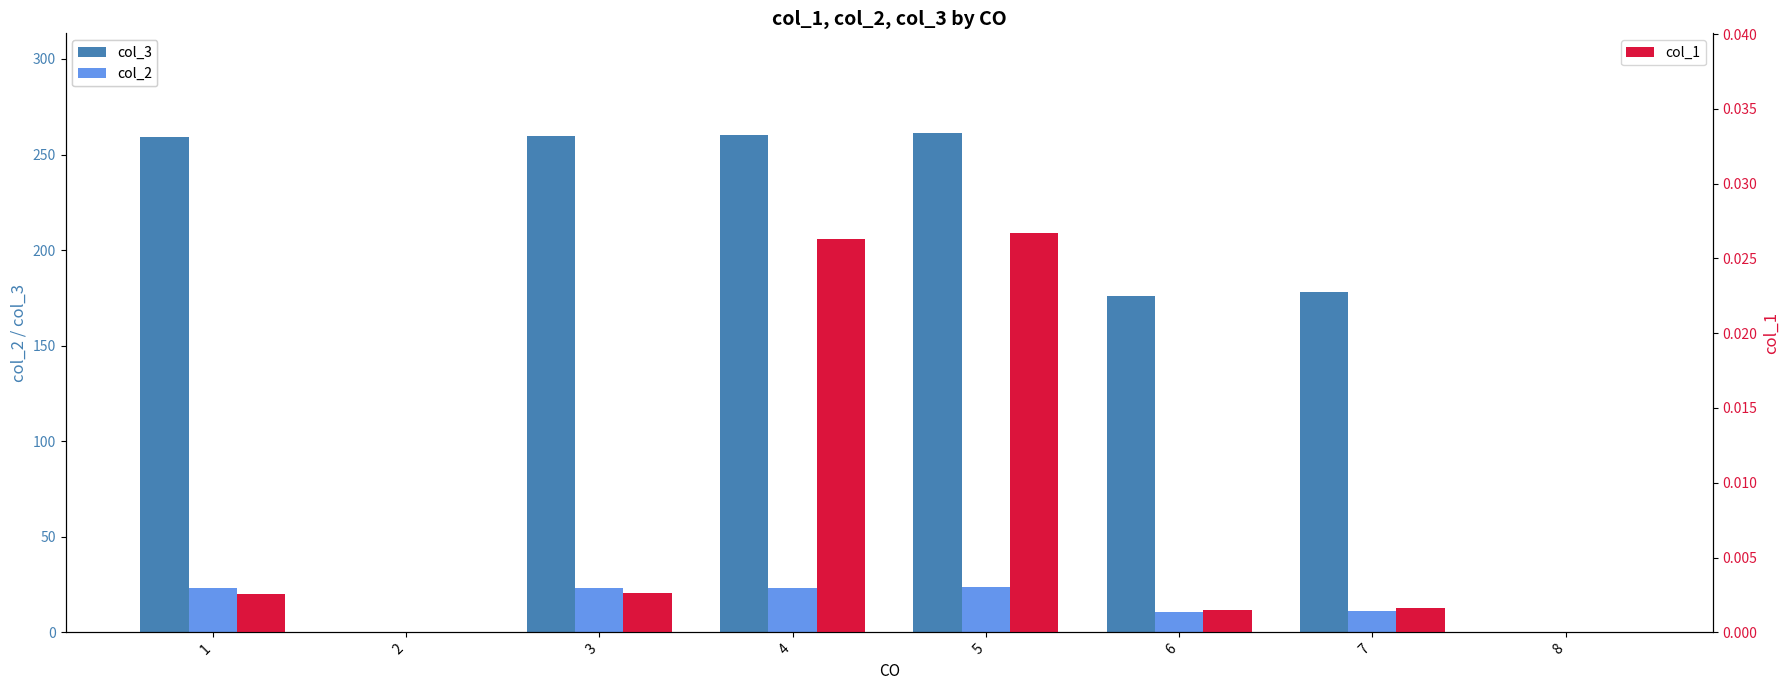

How many data points does each series have?

8